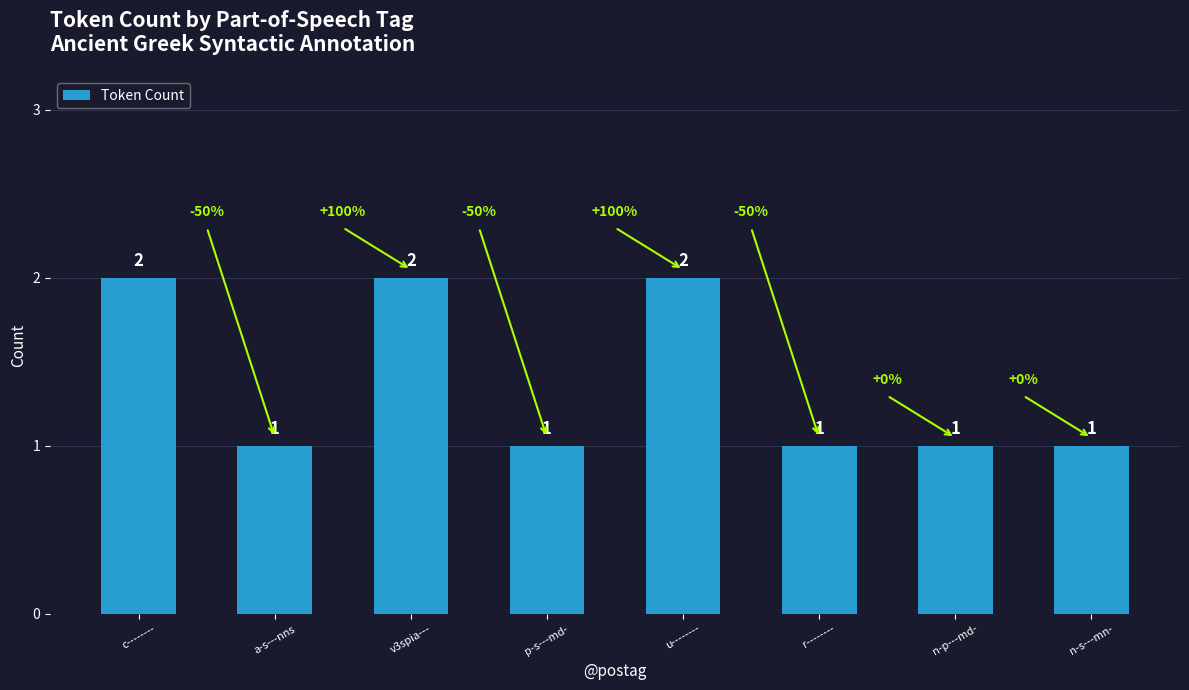

What position from the left is r--------?

6